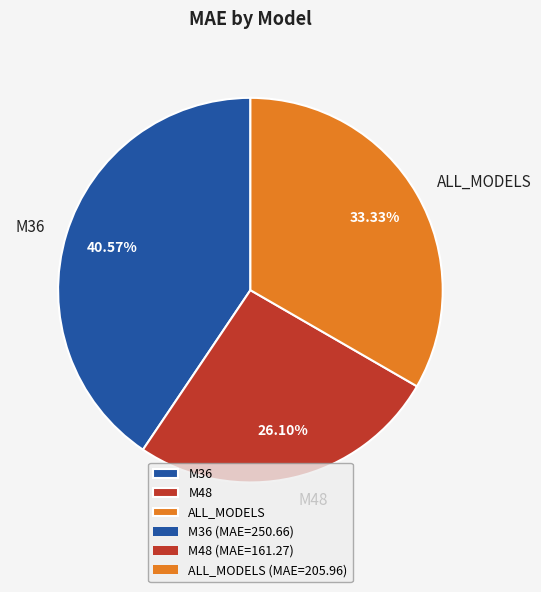

Approximately how many times larger is the value at M36 compared to ALL_MODELS?

1.2